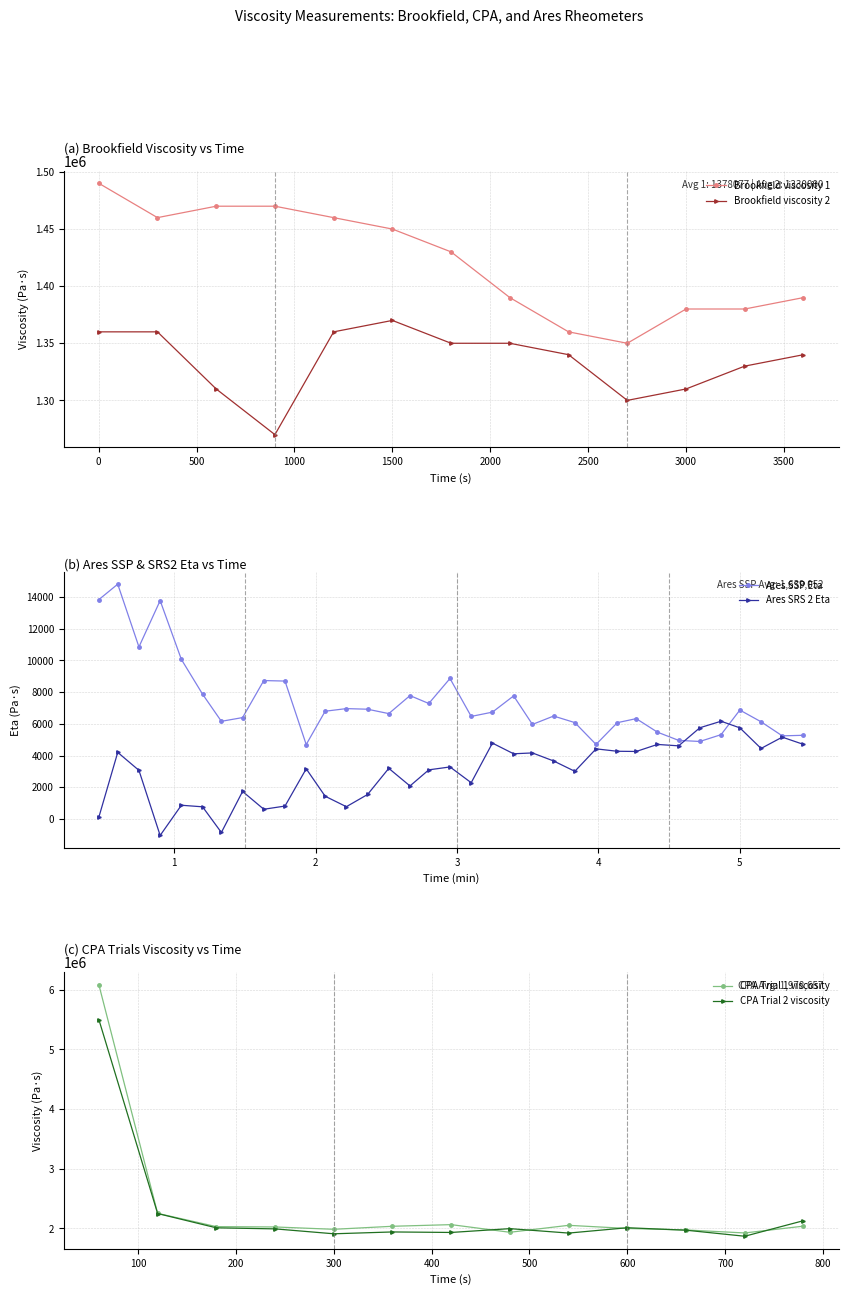

True or false: Brookfield viscosity 2 and Brookfield viscosity 1 cross at least once.

False